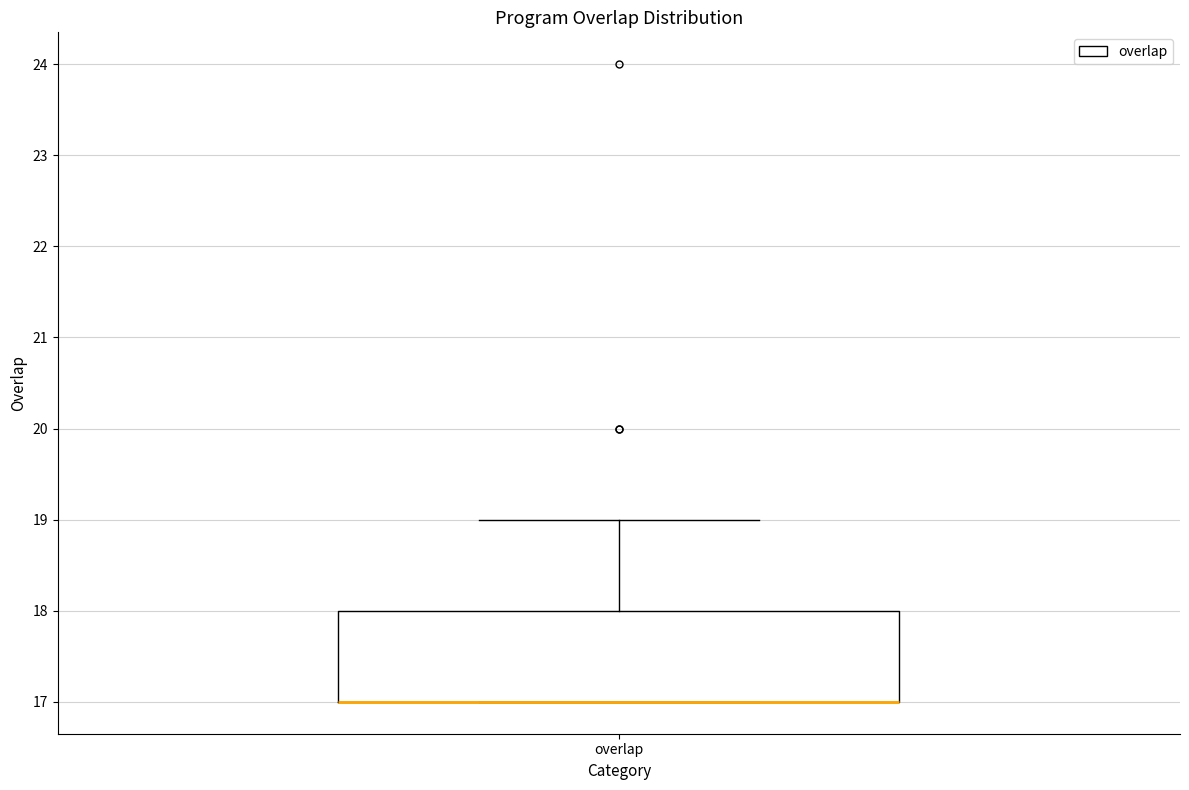

Where is the upper edge of the box for overlap on the y-axis? The values are not printed on the chart, so give them approximately, as read against the axis.

18